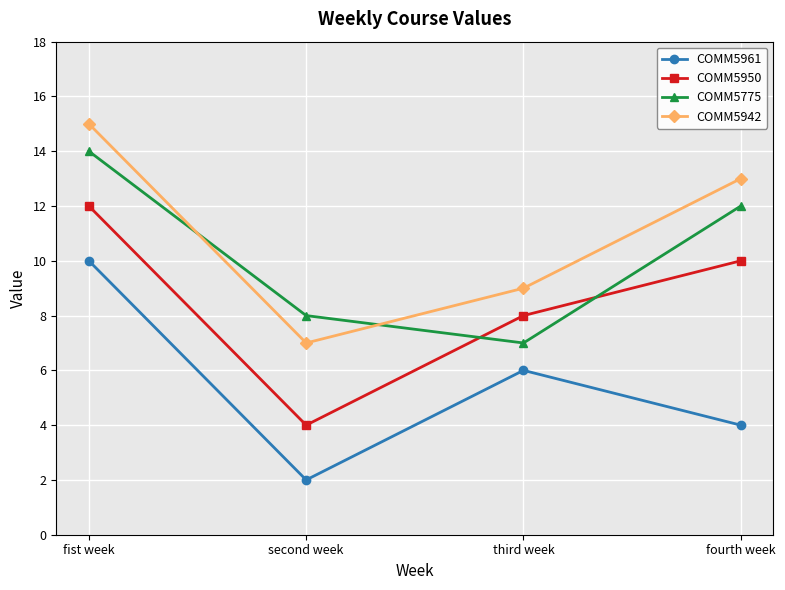

Where is the first local minimum for COMM5775?

third week